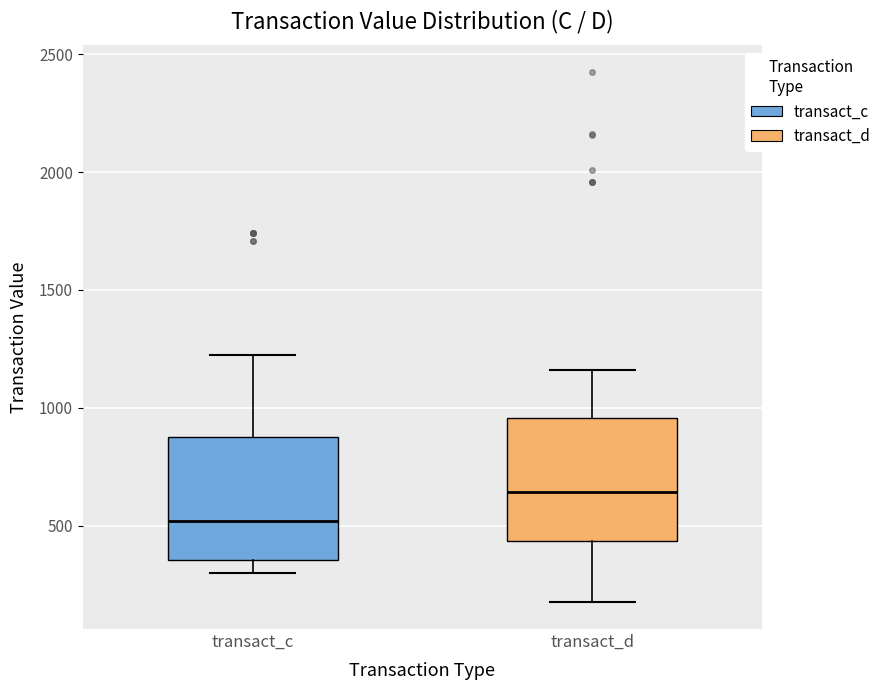

Reading left to right, transcribe this box plot: for each box, give where its median line is, the range the box spans, and where its two whiskers end, as read against the y-axis. The values are not printed on the chart, so give them approximately, as read against the axis.

transact_c: median 500, box 350 to 900, whiskers 300 to 1250
transact_d: median 650, box 450 to 950, whiskers 150 to 1150